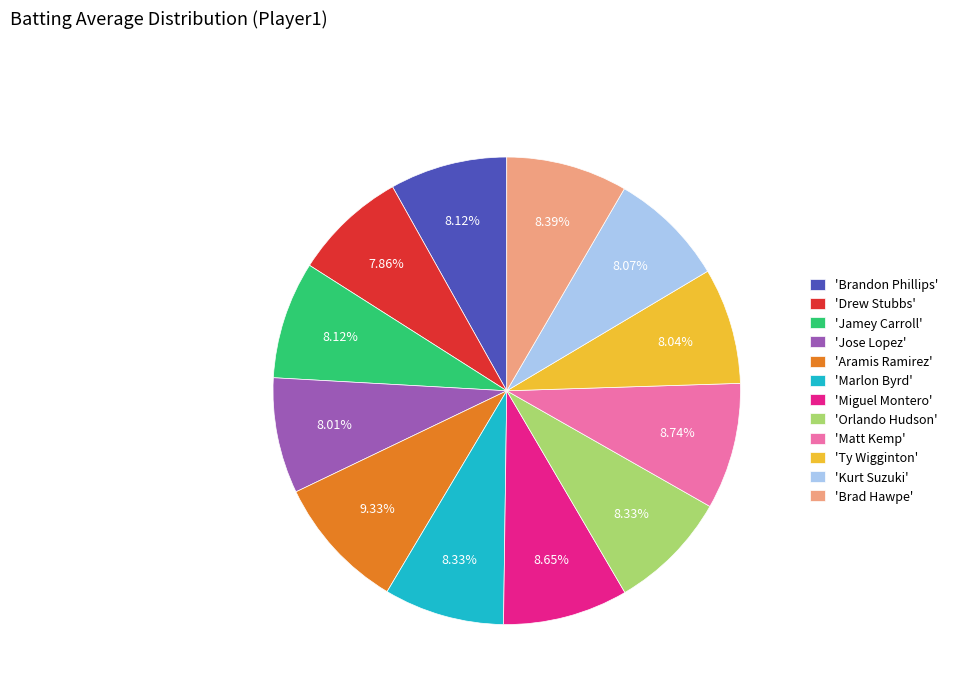

Count the number of slices in the pie.

12